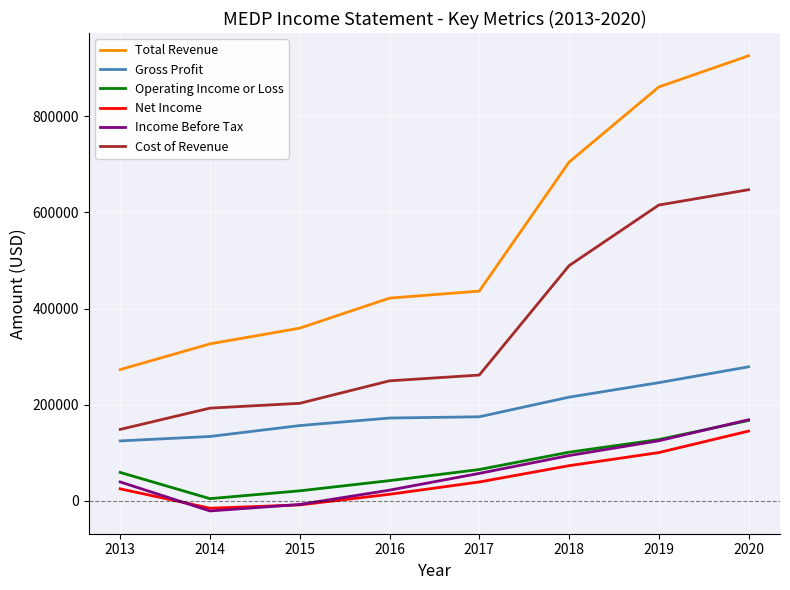

The value of Total Revenue at 2015 is 226575. True or false?

False